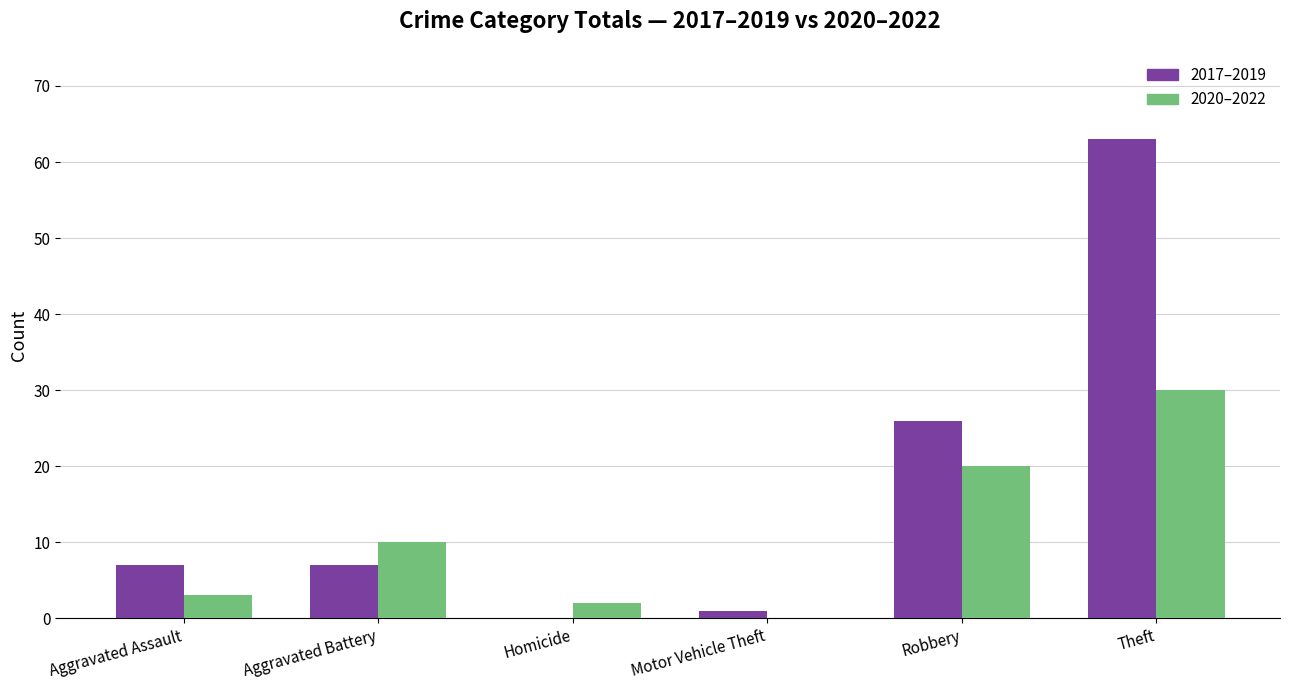

Reading left to right, list all the values displayed in this chart.

2017–2019: 7	7	0	1	26	63
2020–2022: 3	10	2	0	20	30